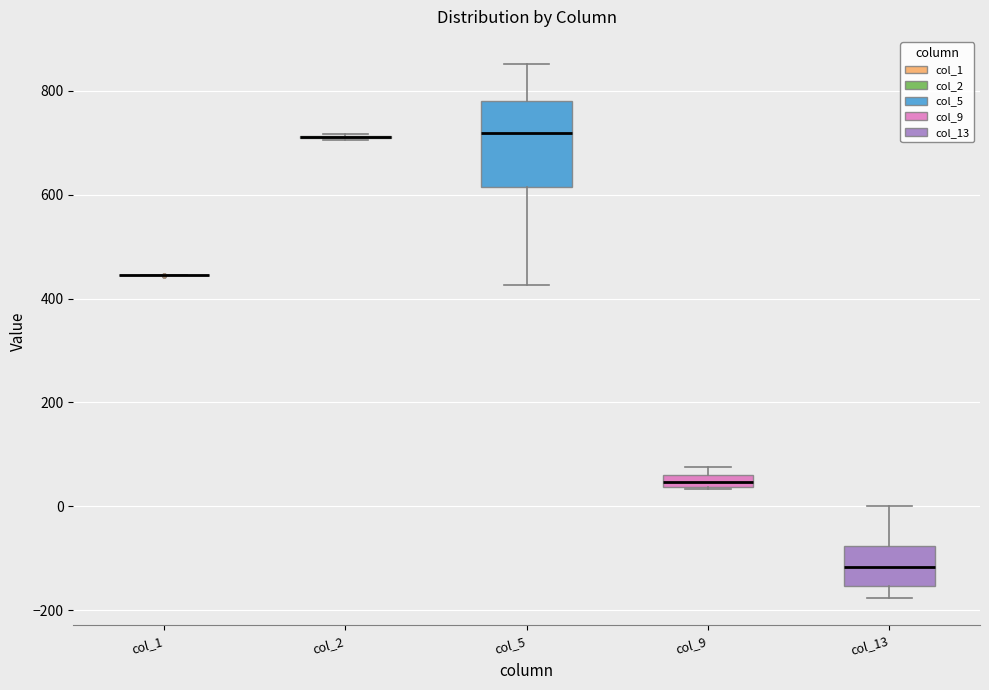

Which box is the tallest, from its lower edge to its upper edge?

col_5